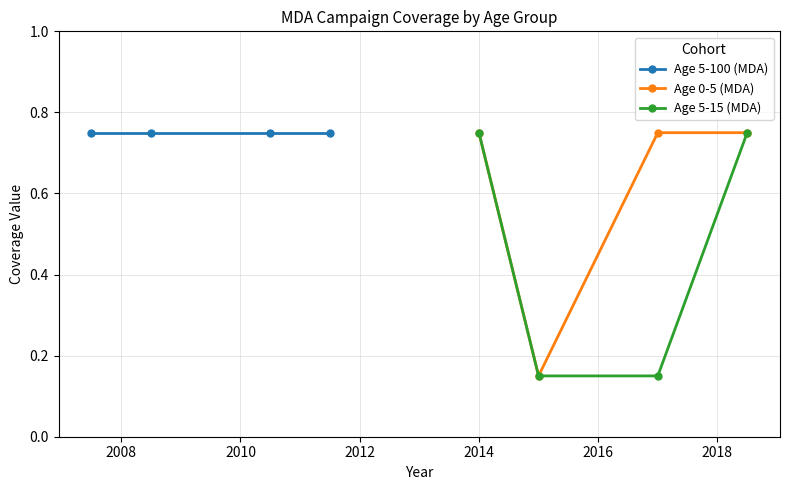

How many Age 0-5 (MDA) values are between 0 and 1?

4